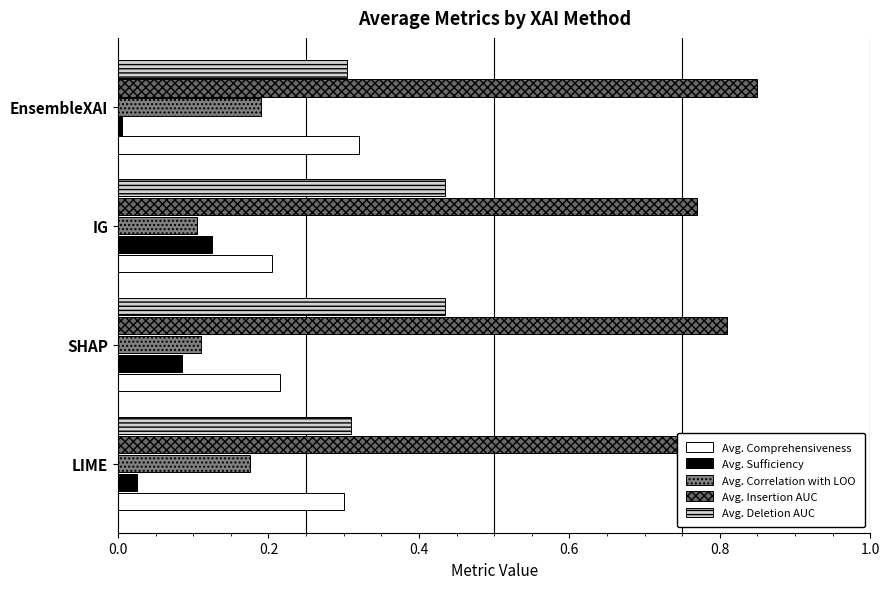

Where is Avg. Insertion AUC nearest to the value 0?

IG